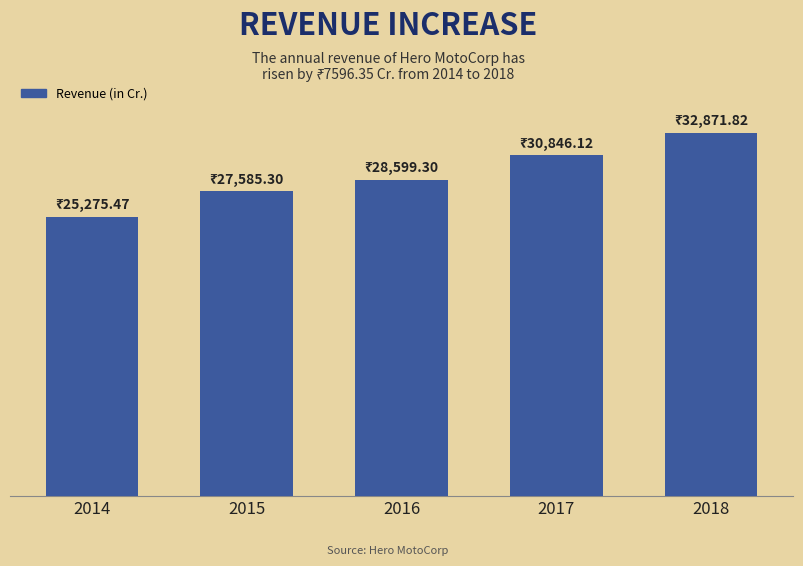

Which has a higher value, 2015 or 2018?

2018